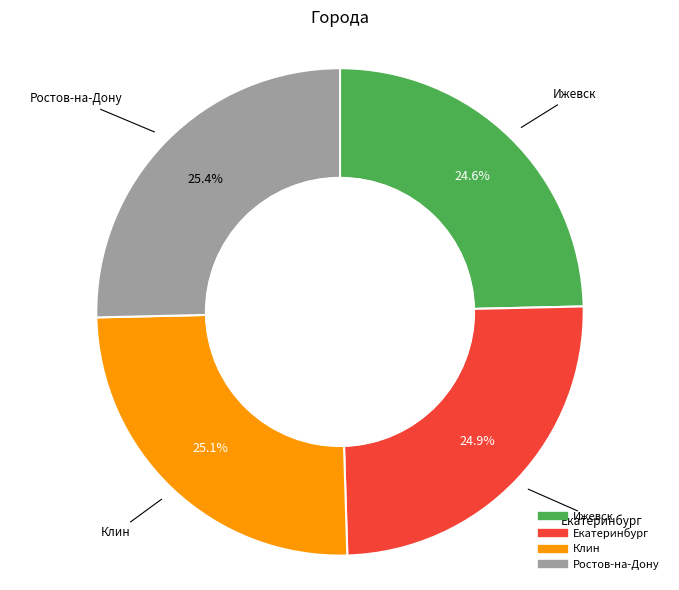

True or false: Ижевск accounts for 25% of the total.

True